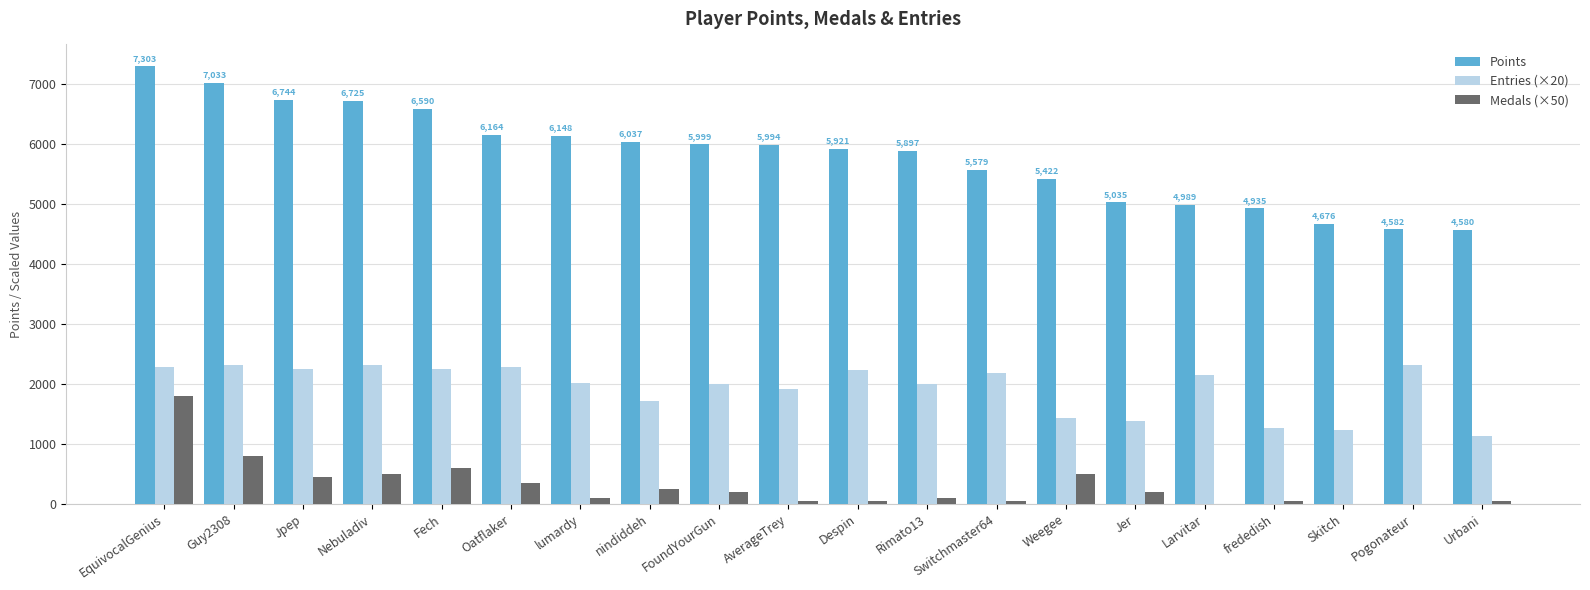

At which category is the sum across all series the highest?

EquivocalGenius